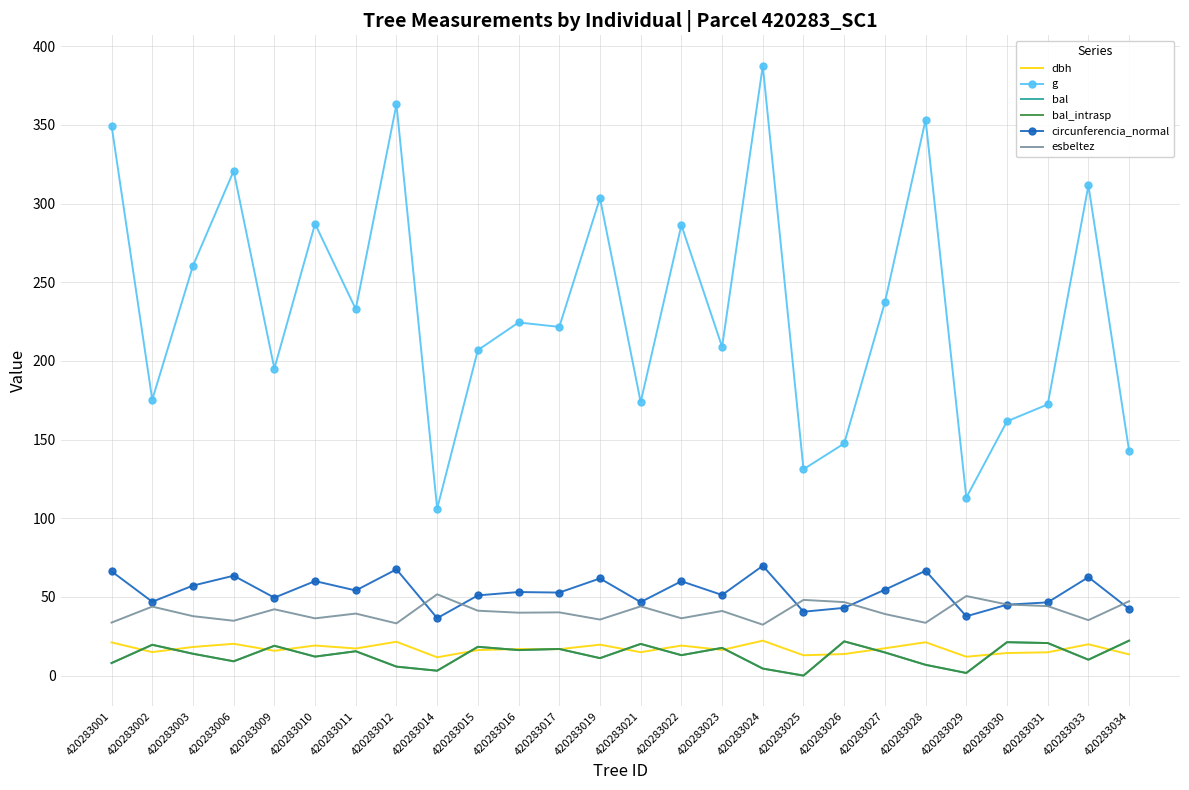

The value of dbh at 420283034 is 18.1. True or false?

False